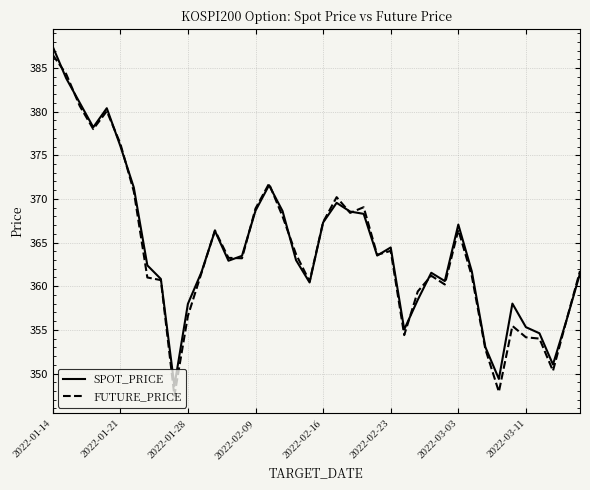

True or false: SPOT_PRICE has more than 2 points higher than both neighbors.

True